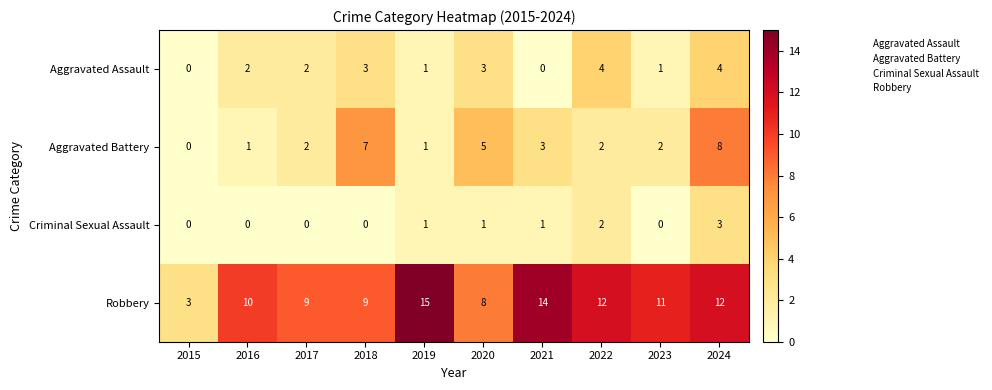

At which category is the sum across all series the highest?

2024